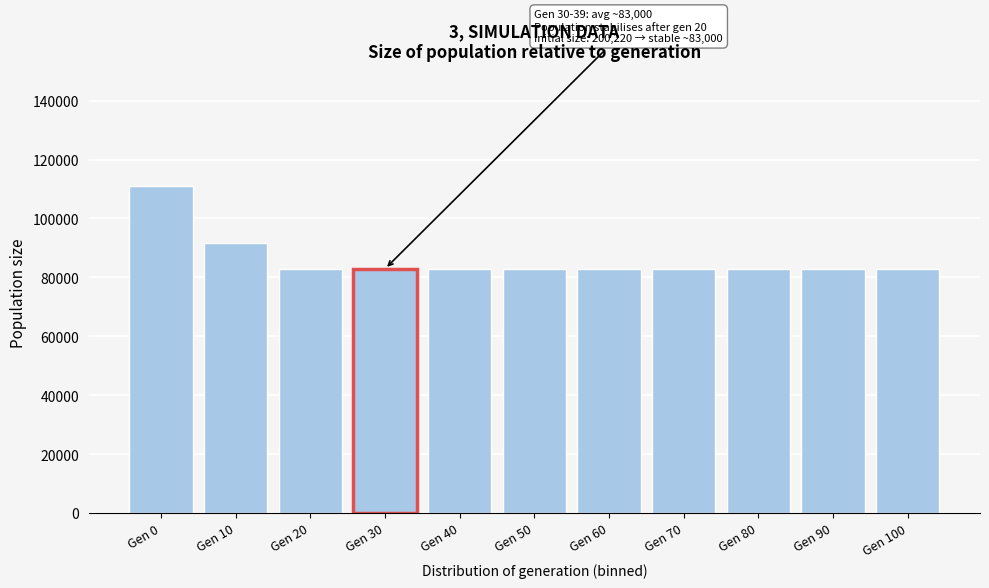

What is the value of the 10th bar from the left?

83000